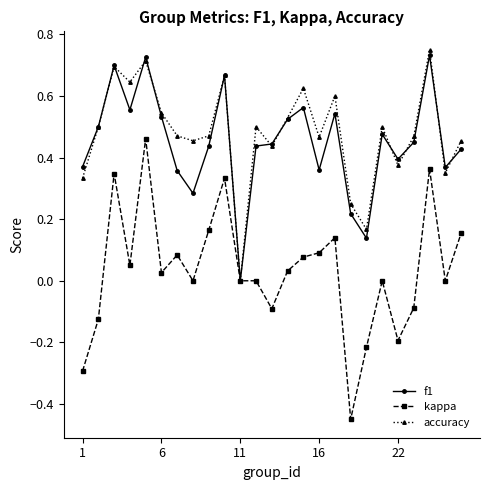

Does the chart have visible grid lines?

No